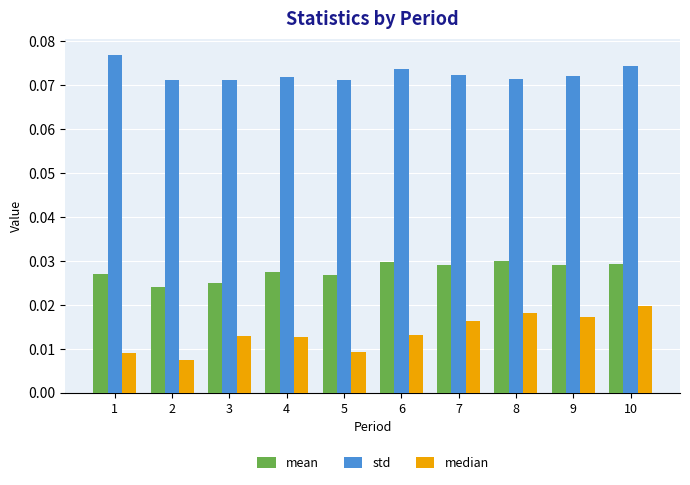

At how many categories does at least one series exceed 0?

10